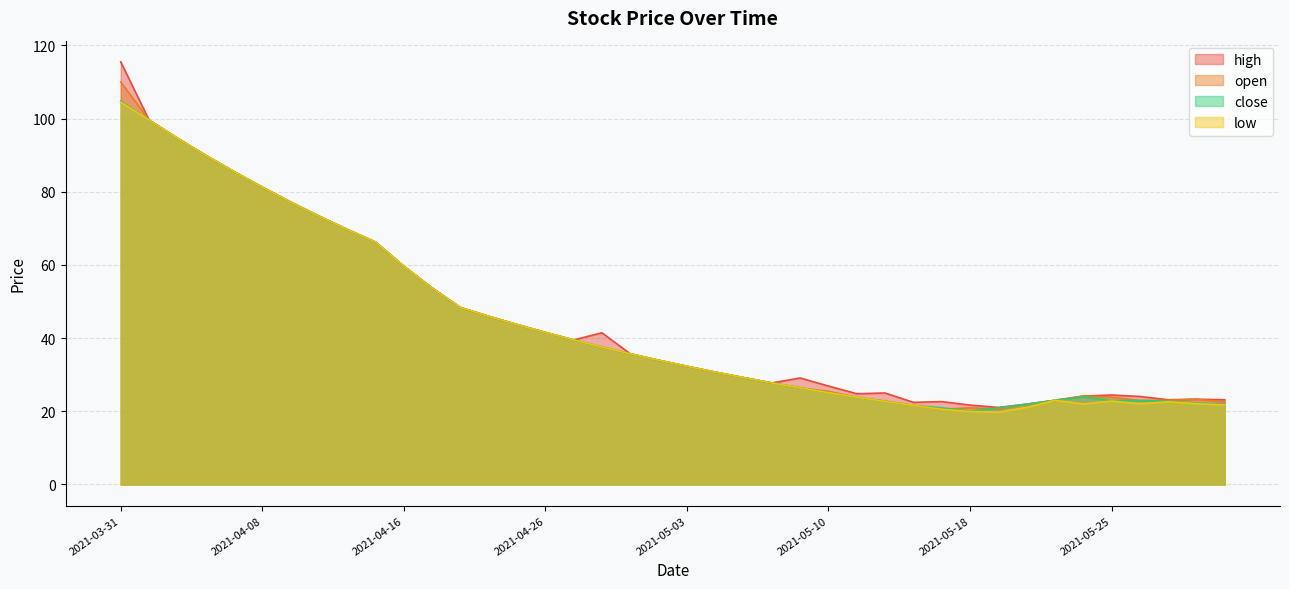

True or false: high and open cross at least once.

False